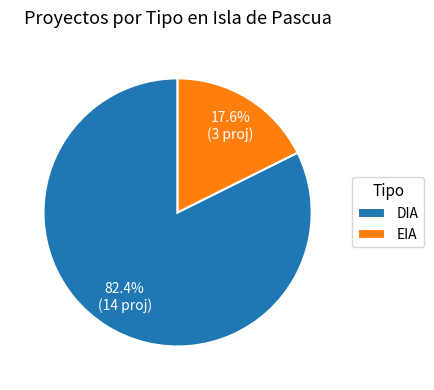

Rank the categories by value from lowest to highest.

EIA, DIA